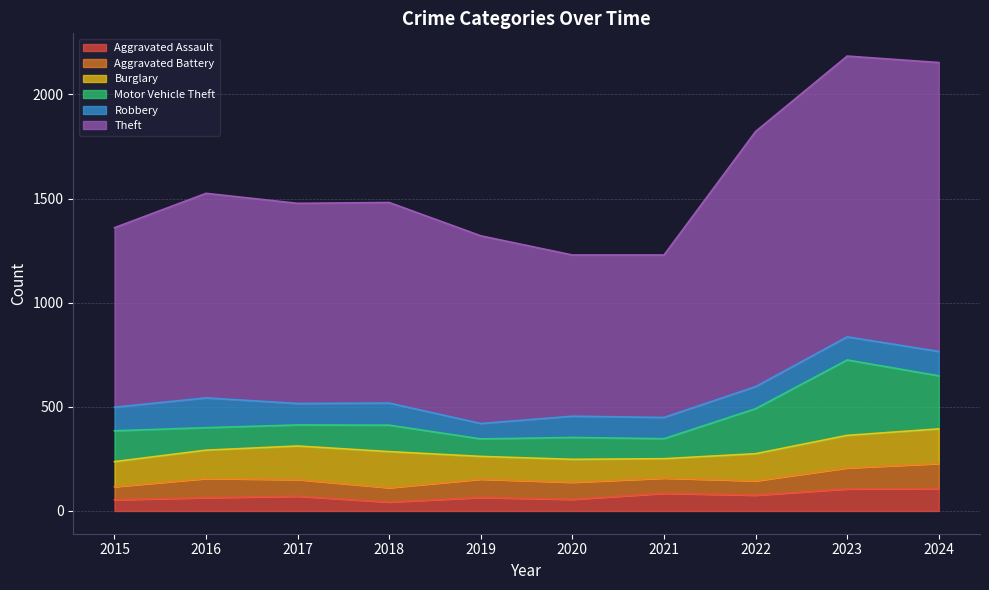

Which category has the highest value across all series?

2024